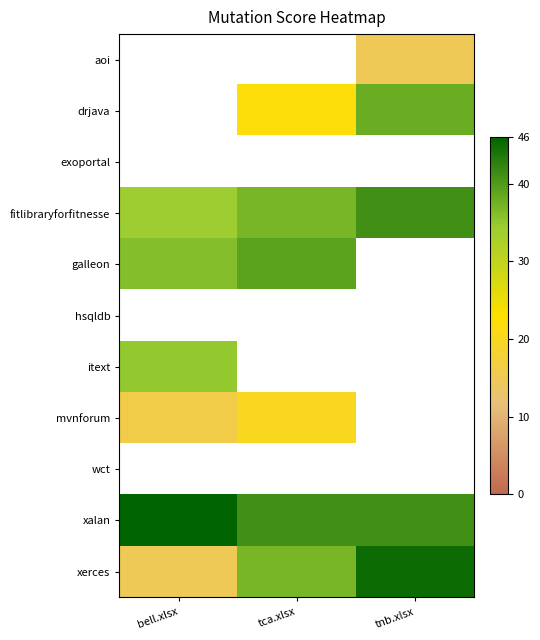

The fitlibraryforfitnesse series shows 64.7 at tnb.xlsx. True or false?

False